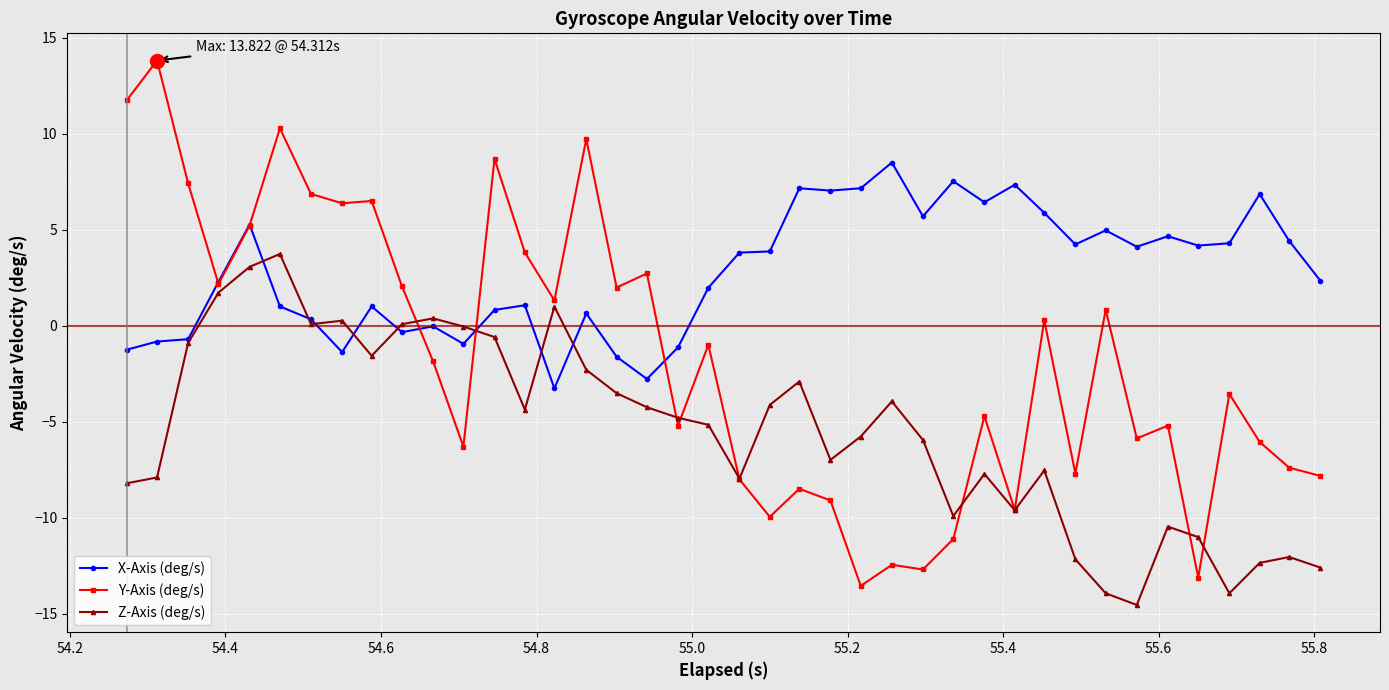

What is the value of the X-Axis (deg/s) point at the 12th from the left?

-0.9